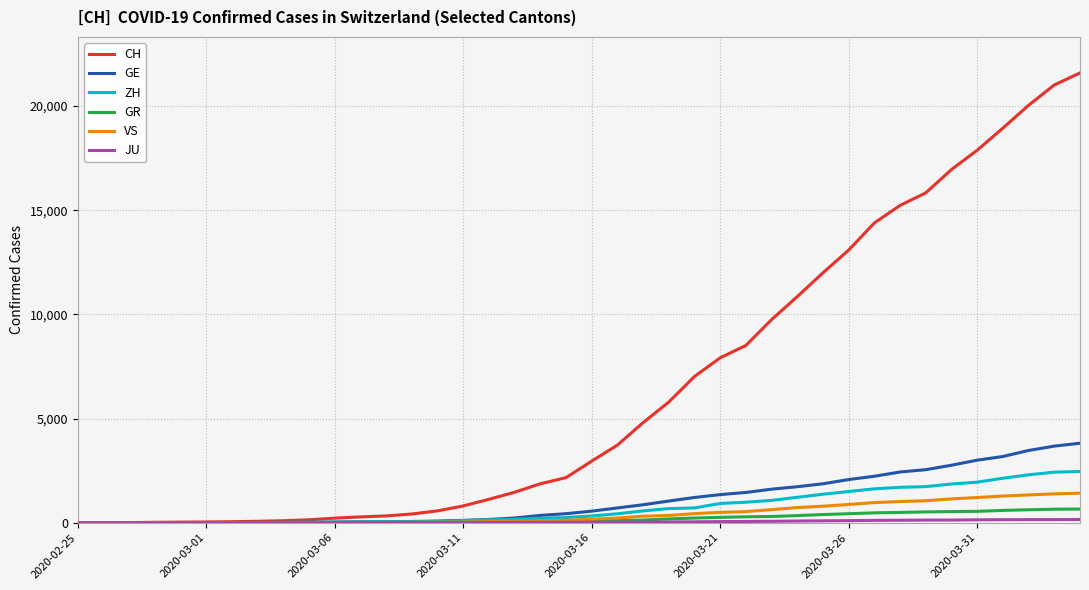

Which series has the widest spread of values?

CH